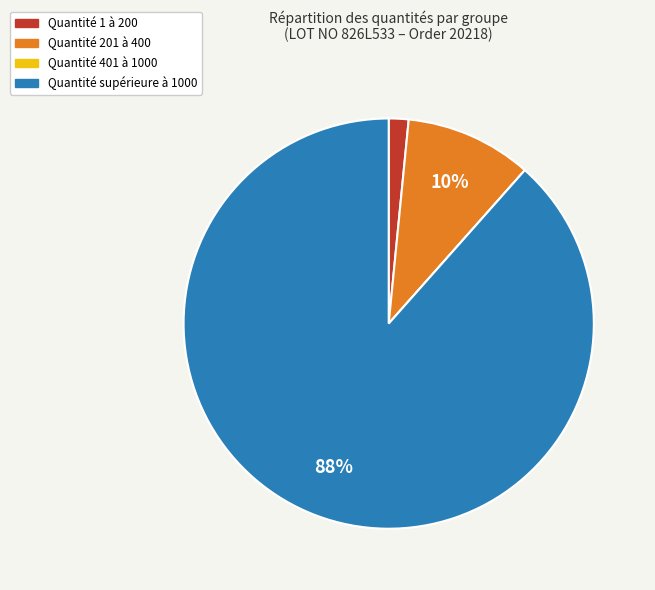

Does any single category account for the majority?

Yes